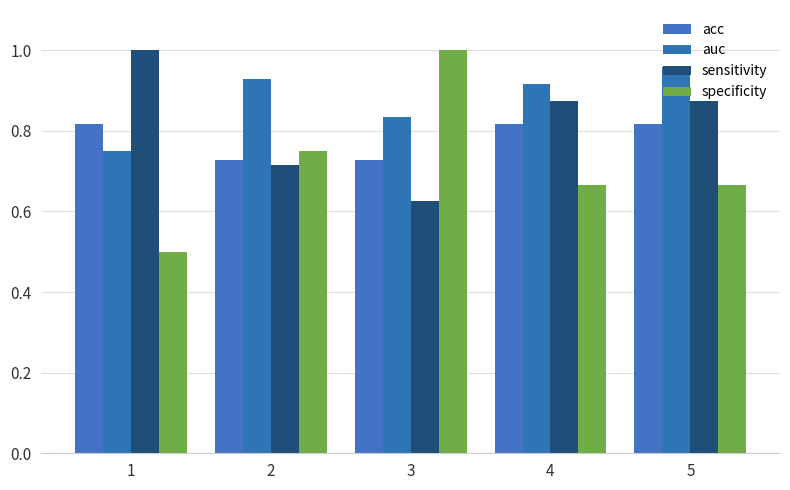

Rank the series by their maximum value, from lowest to highest.

acc, auc, sensitivity, specificity